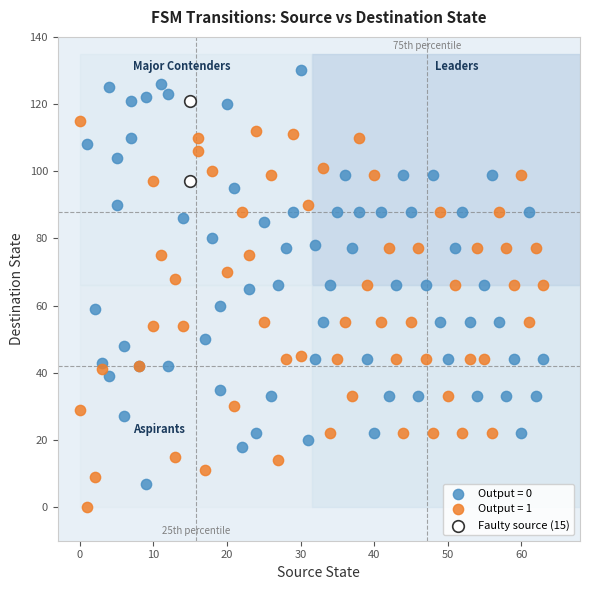

What are all the series names shown in the legend?

Output = 0, Output = 1, Faulty source (15)